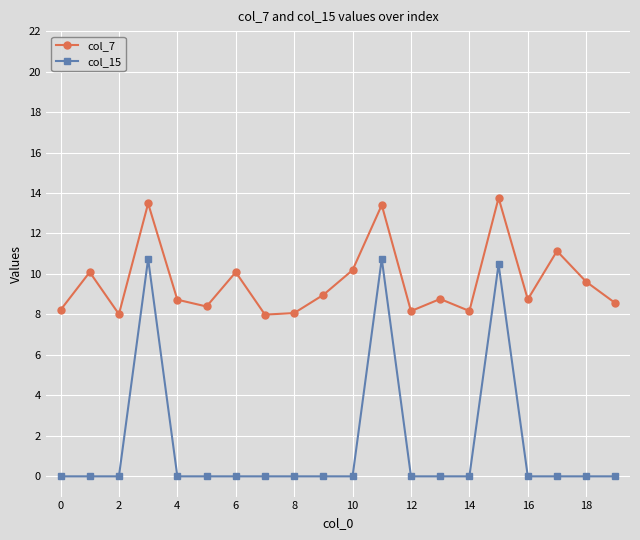

What is the maximum value for col_15?

10.7